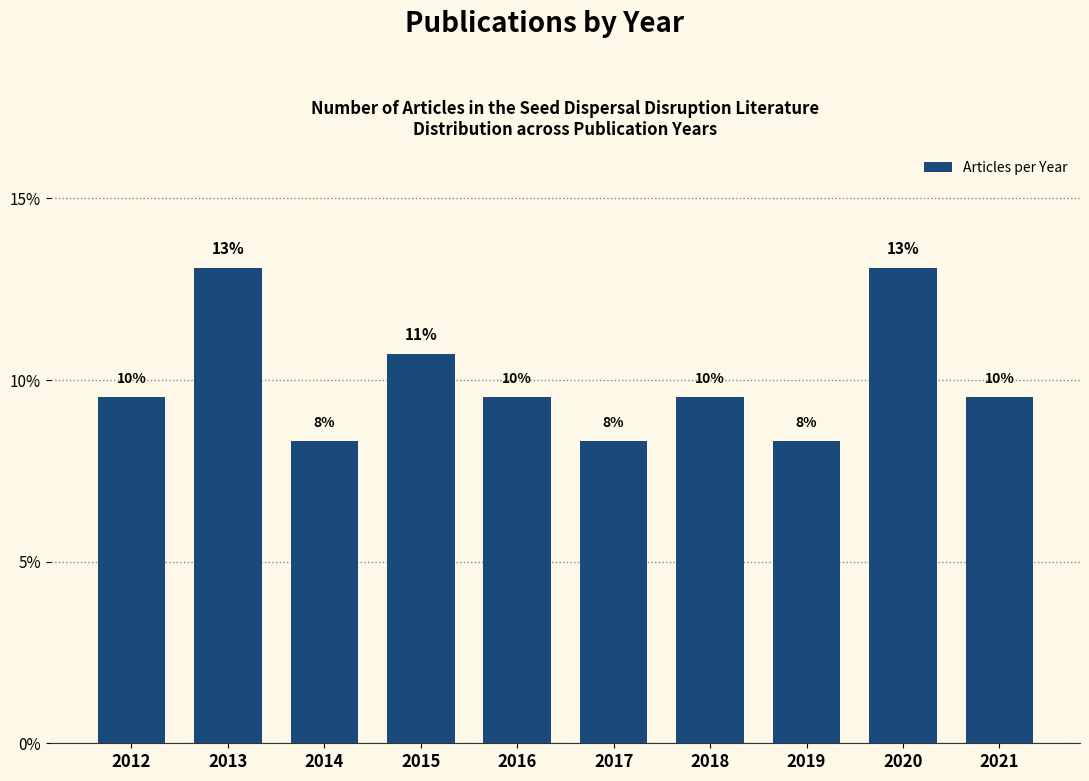

Are the bars horizontal?

No